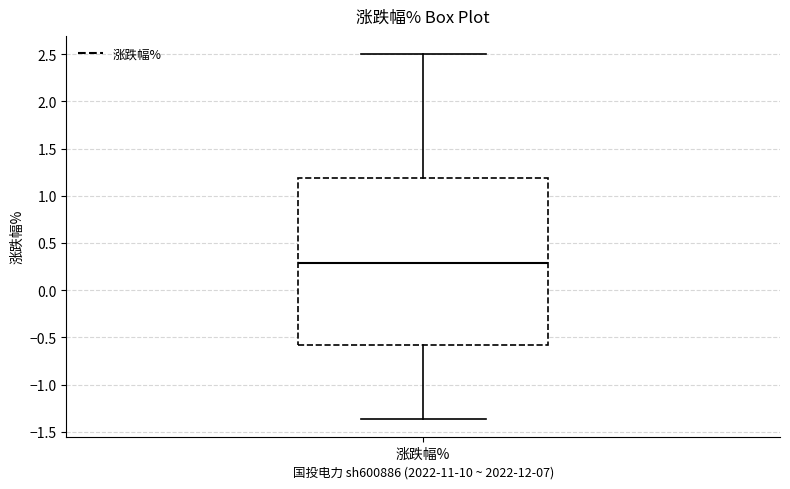

Transcribe this box plot: give where the median line is, the range the box spans, and where the two whiskers end, as read against the y-axis. The values are not printed on the chart, so give them approximately, as read against the axis.

median 0.30, box -0.60 to 1.20, whiskers -1.35 to 2.50